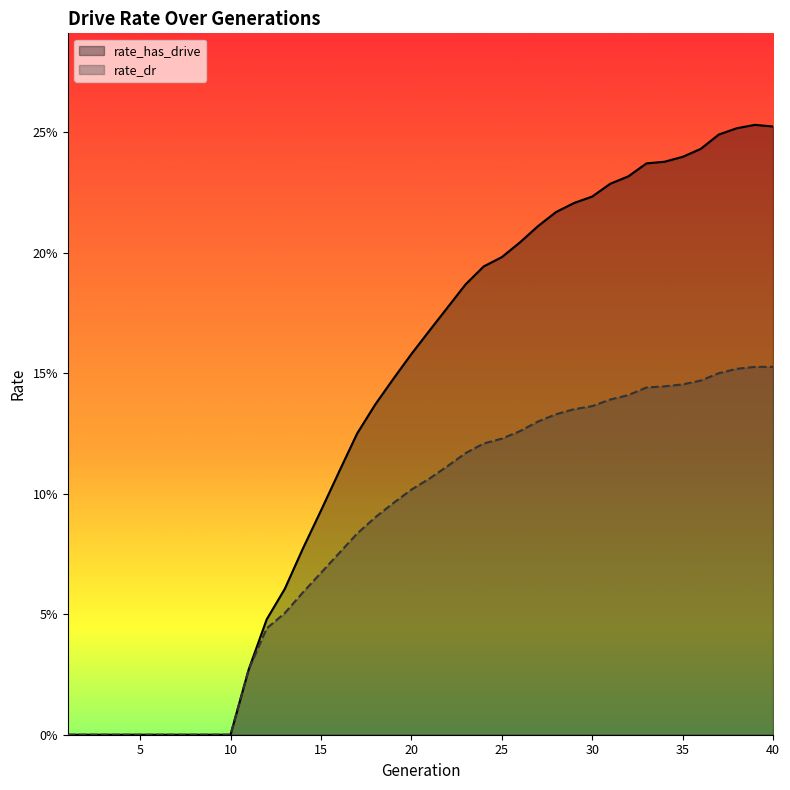

What are all the series names shown in the legend?

rate_has_drive, rate_dr